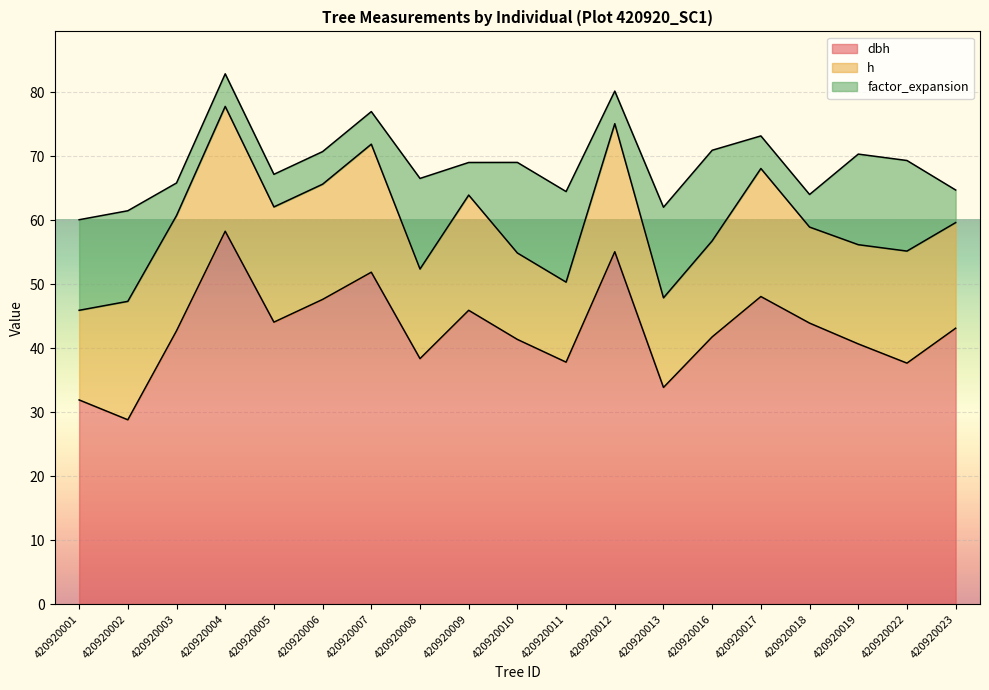

Reading left to right, transcribe all the data shown in this chart.

dbh: 420920001=31.9	420920002=28.8	420920003=42.7	420920004=58.2	420920005=44.0	420920006=47.6	420920007=51.9	420920008=38.4	420920009=45.9	420920010=41.4	420920011=37.8	420920012=55.0	420920013=33.9	420920016=41.8	420920017=48.0	420920018=43.9	420920019=40.6	420920022=37.6	420920023=43.1
h: 420920001=14.0	420920002=18.5	420920003=18.0	420920004=19.5	420920005=18.0	420920006=18.0	420920007=20.0	420920008=14.0	420920009=18.0	420920010=13.5	420920011=12.5	420920012=20.0	420920013=14.0	420920016=15.0	420920017=20.0	420920018=15.0	420920019=15.5	420920022=17.5	420920023=16.5
factor_expansion: 420920001=14.2	420920002=14.2	420920003=5.1	420920004=5.1	420920005=5.1	420920006=5.1	420920007=5.1	420920008=14.2	420920009=5.1	420920010=14.2	420920011=14.2	420920012=5.1	420920013=14.2	420920016=14.2	420920017=5.1	420920018=5.1	420920019=14.2	420920022=14.2	420920023=5.1